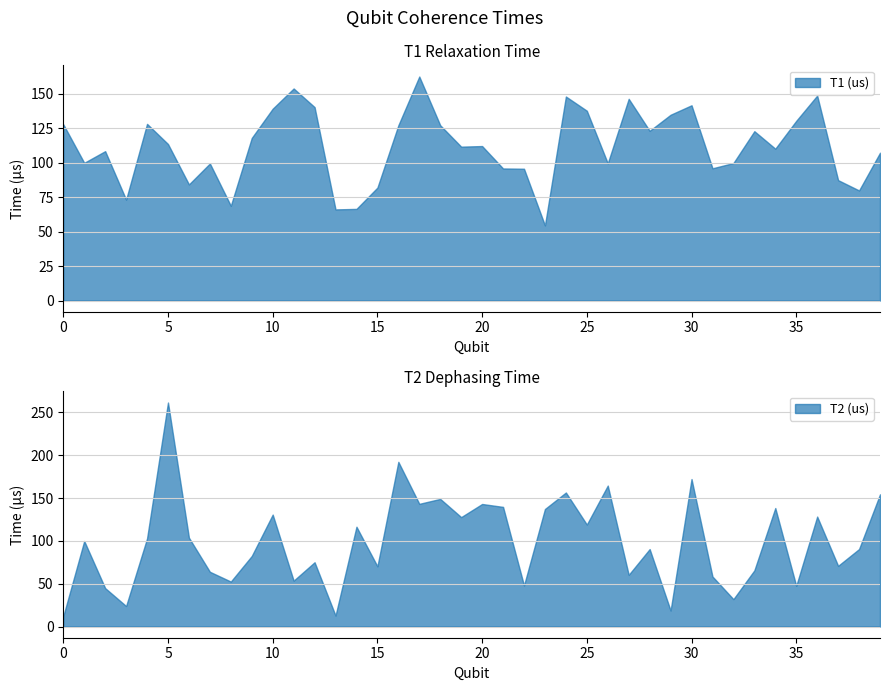

What is the sum of the T2 (us) values at 28 and 14?

206.9